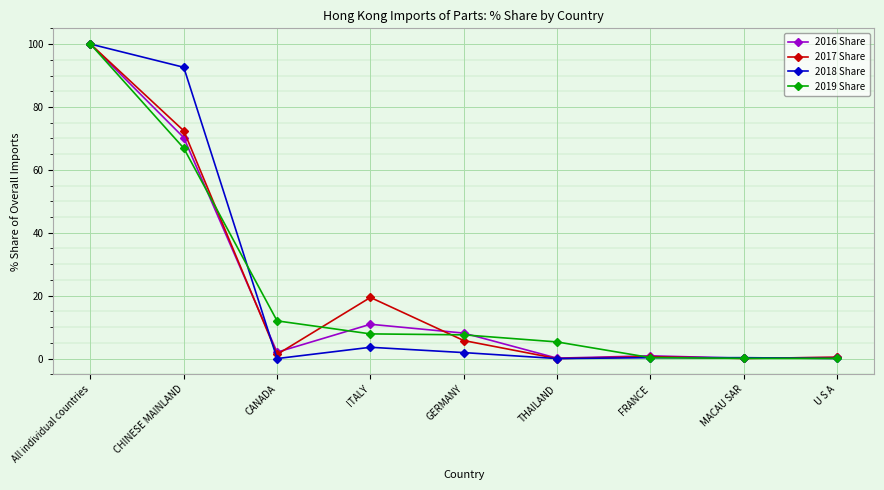

How many lines are shown in the chart?

4